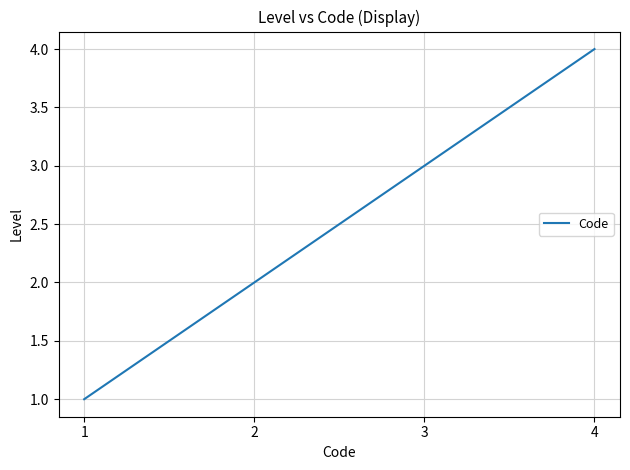

Count the number of data series in this chart.

1